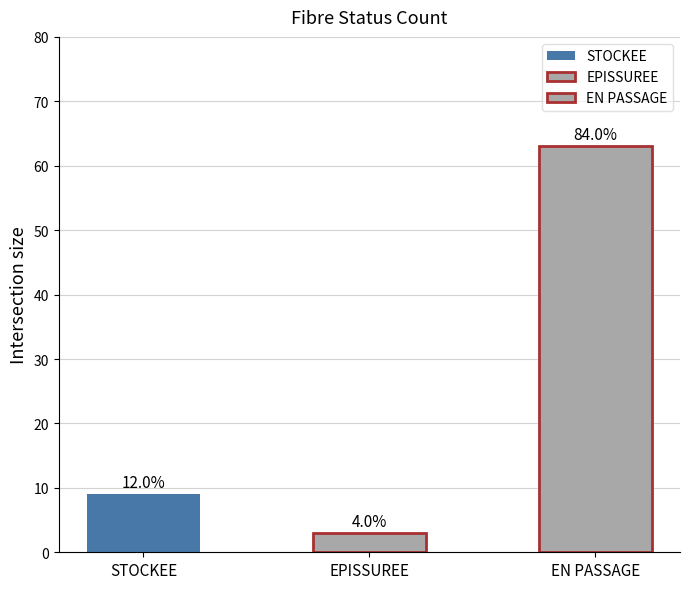

Does the chart contain stacked bars?

No